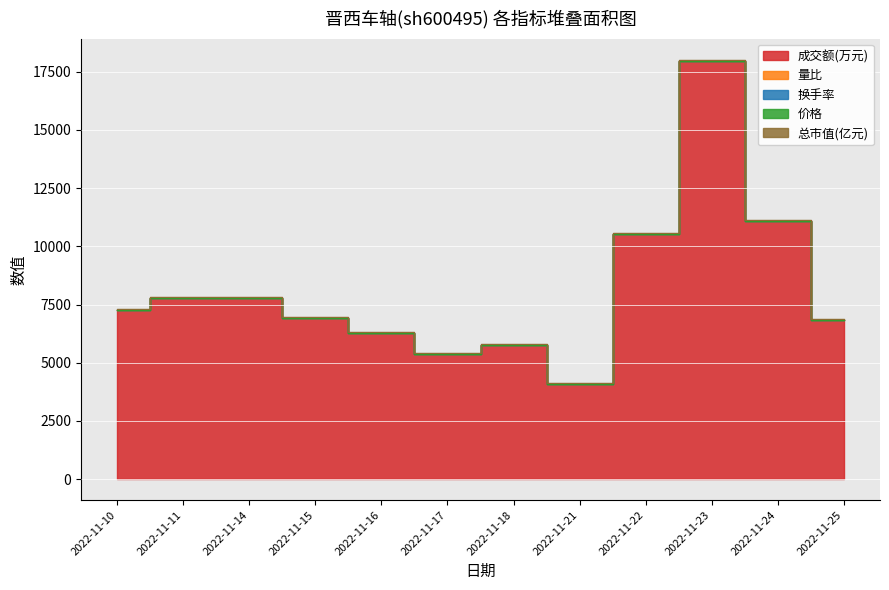

What is the difference between the highest and lowest values at 2022-11-23?

17961.2